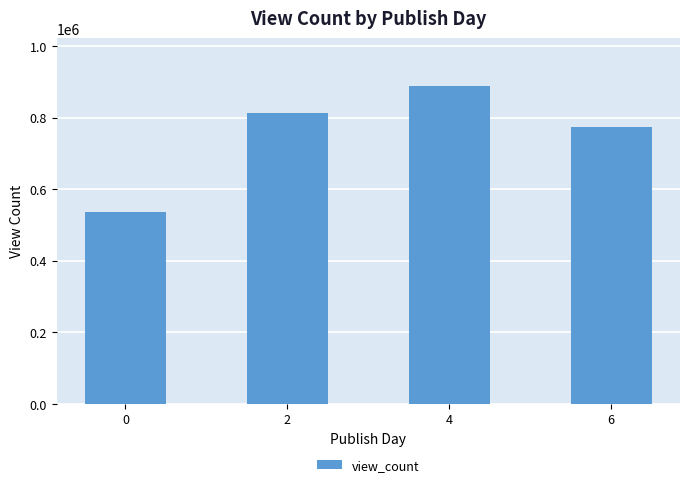

Are the bars grouped side by side (vs. stacked)?

No